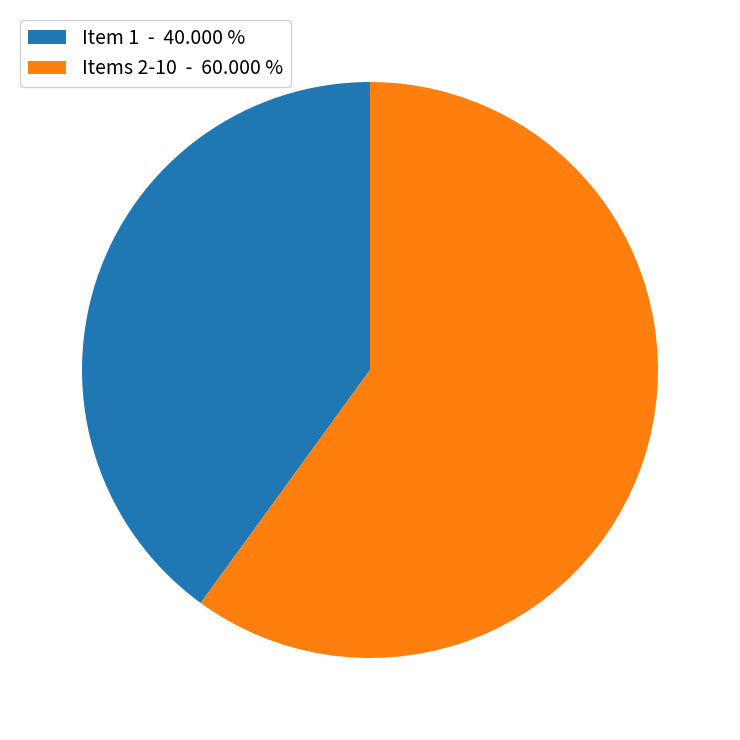

How many segments does this pie chart have?

2